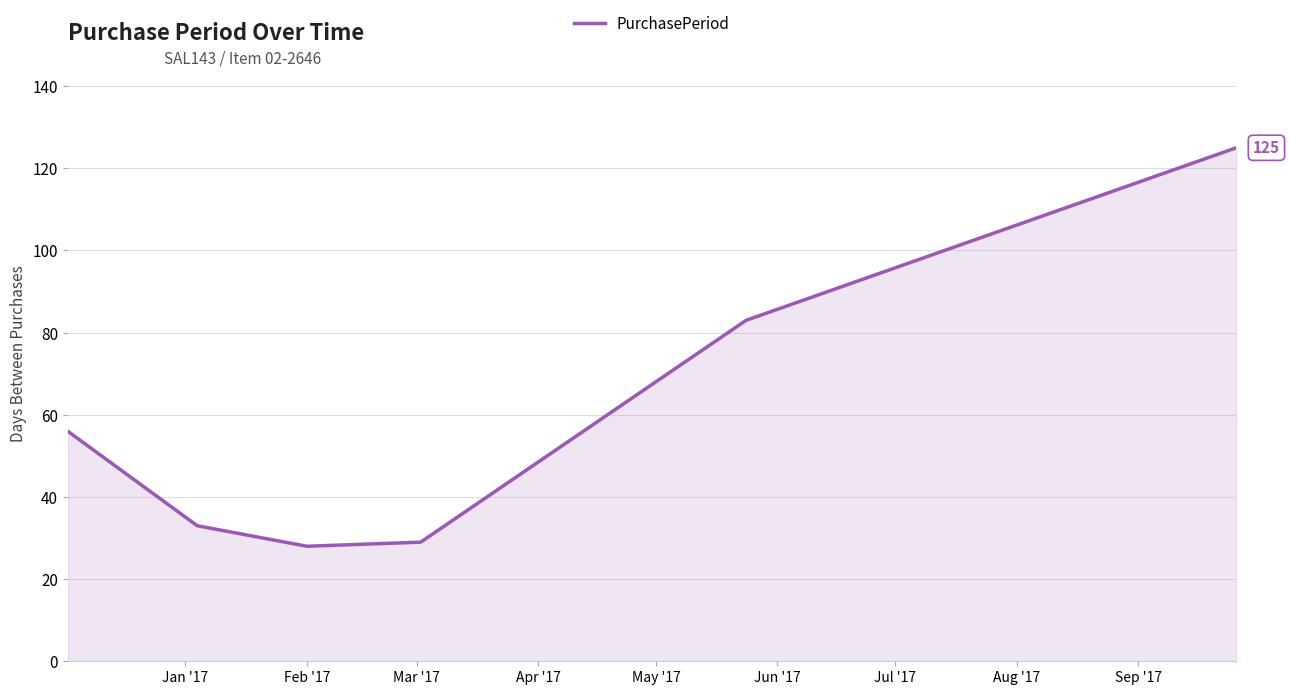

Count the number of data series in this chart.

1